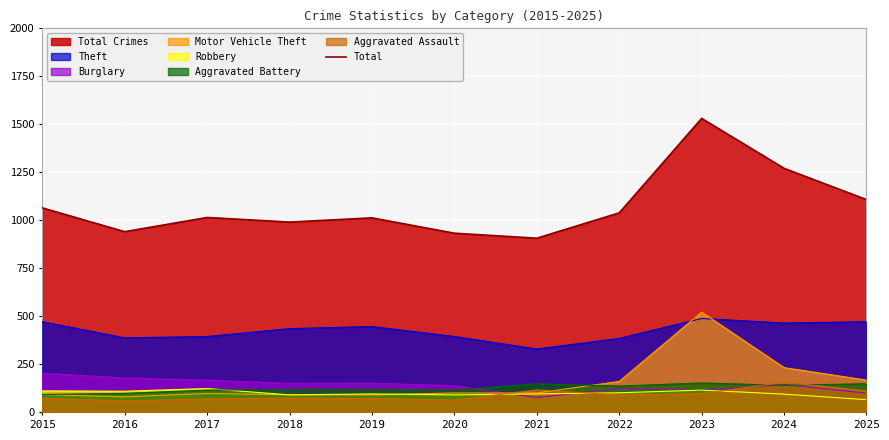

Where is the data nearest to the value 1219?

2024